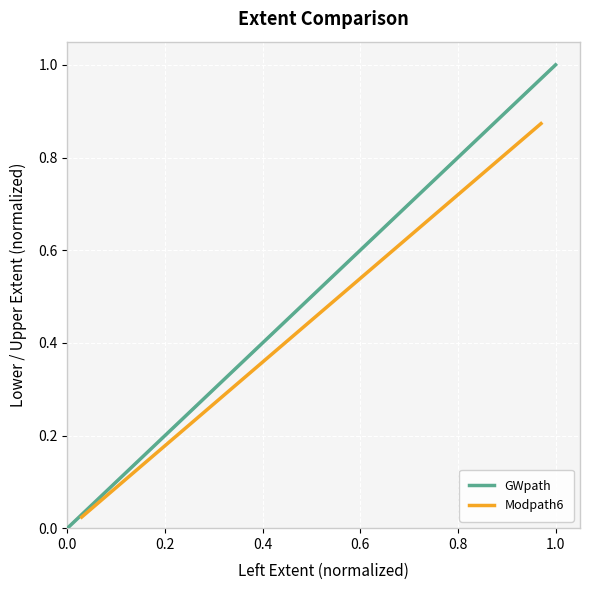

At how many categories does at least one series exceed 0?

2